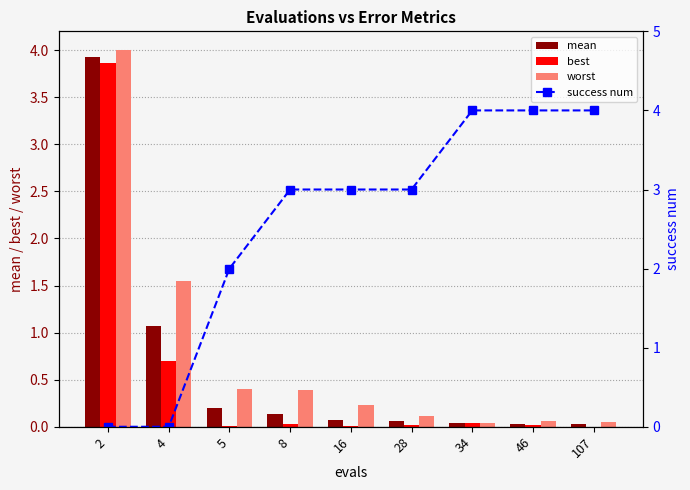

How many series are shown in this chart?

4